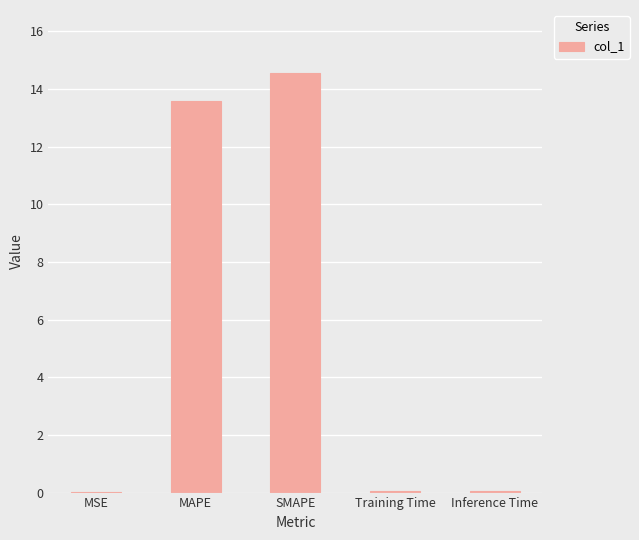

What is the difference between the values at Inference Time and SMAPE?

14.5